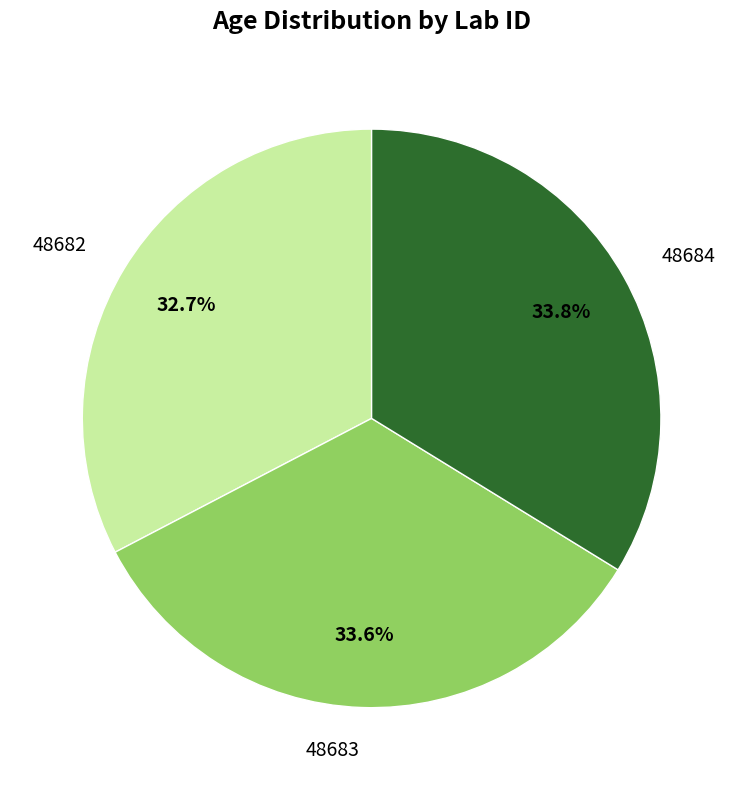

How many segments does this pie chart have?

3